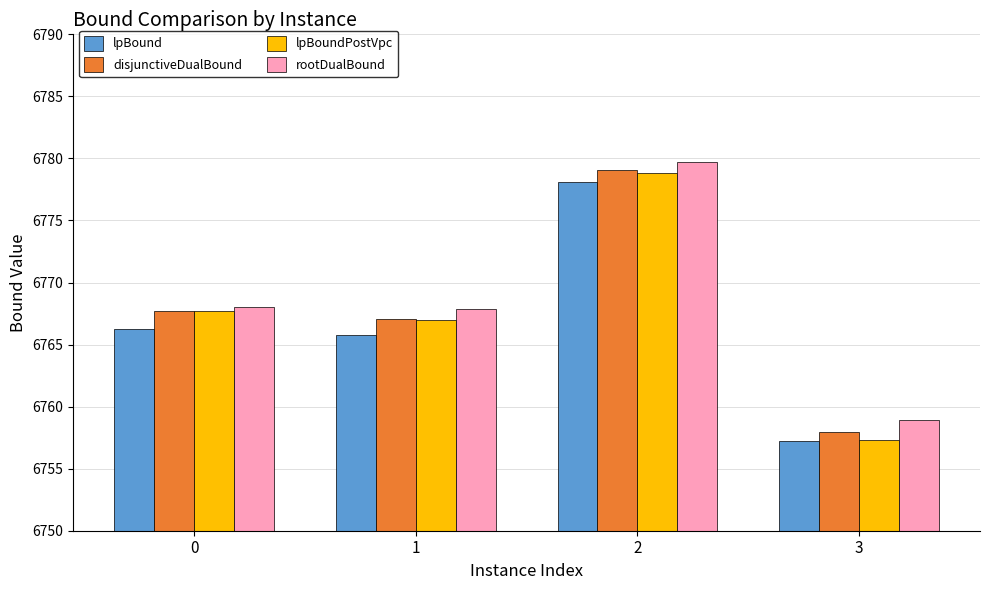

At how many categories does at least one series exceed 6769?

1